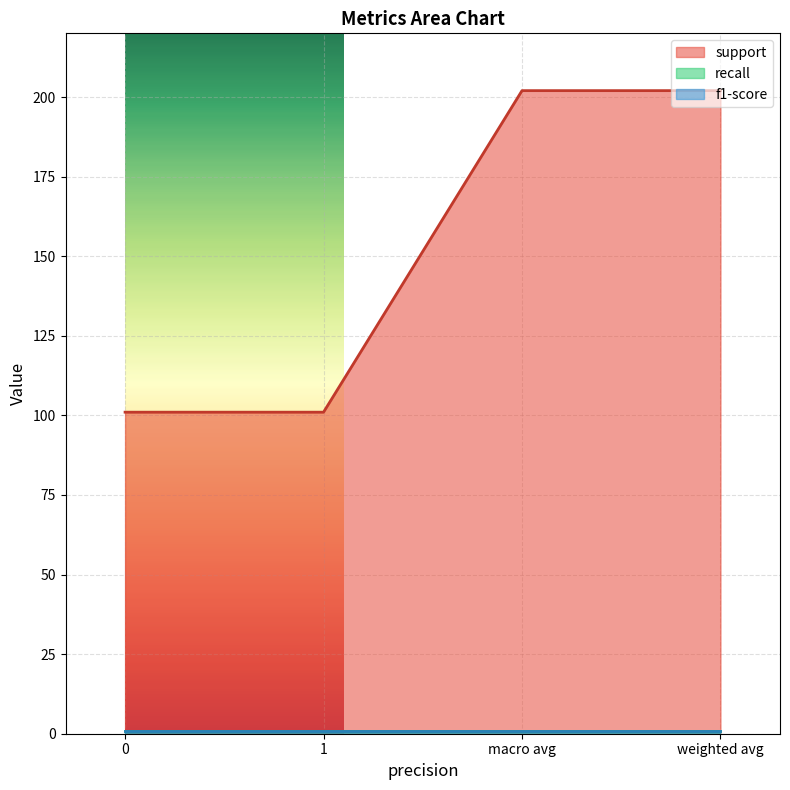

How many data points does each series have?

4